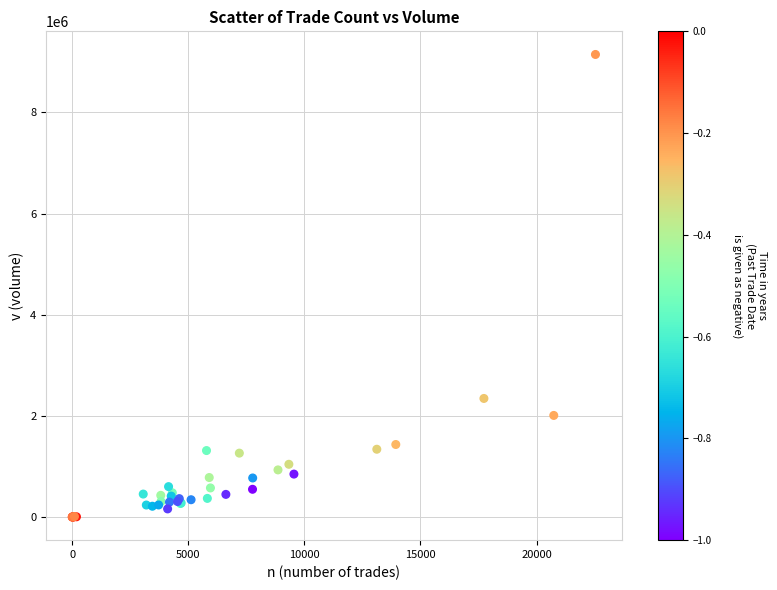

What Y value in the scatter plot is closest to 4572297?

2344347